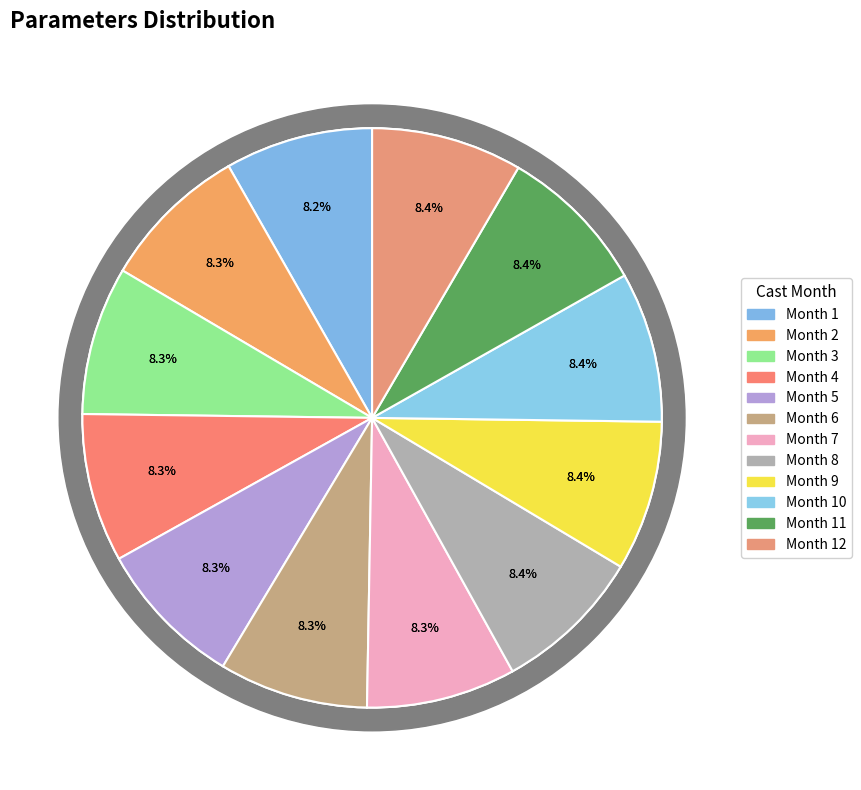

Which has a higher value, 4 or 6?

6